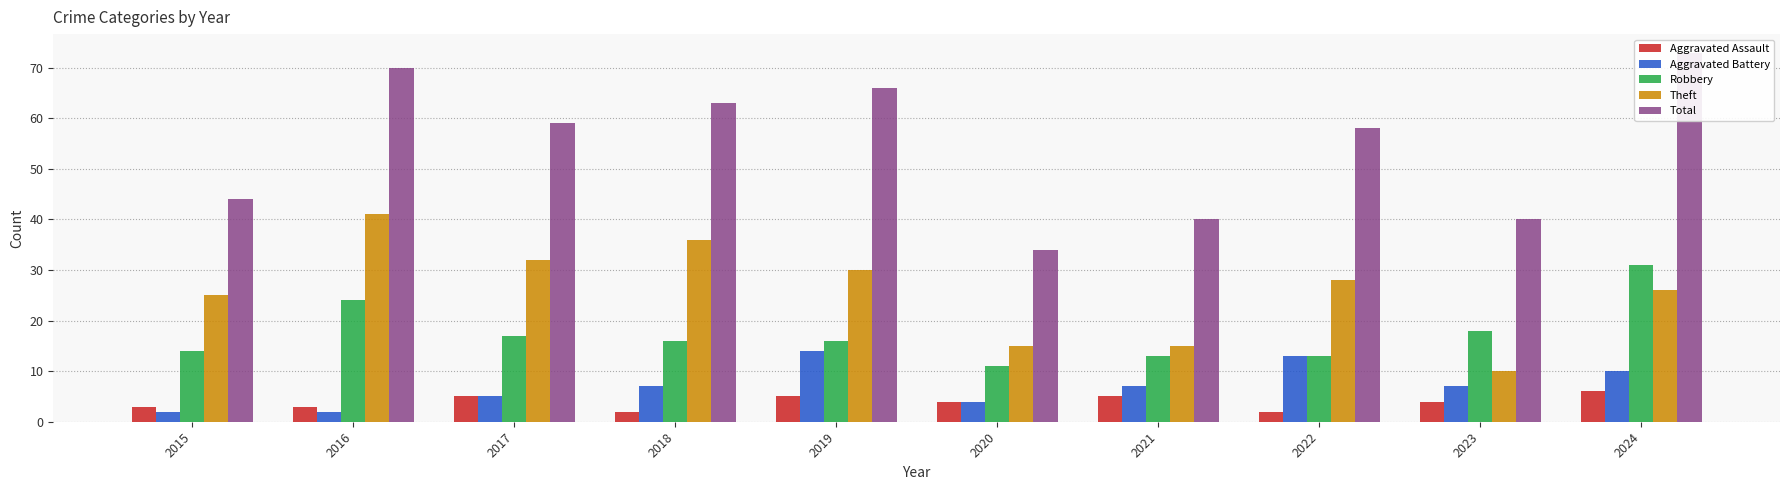

Rank the categories by Total value from lowest to highest.

2020, 2021, 2023, 2015, 2022, 2017, 2018, 2019, 2016, 2024